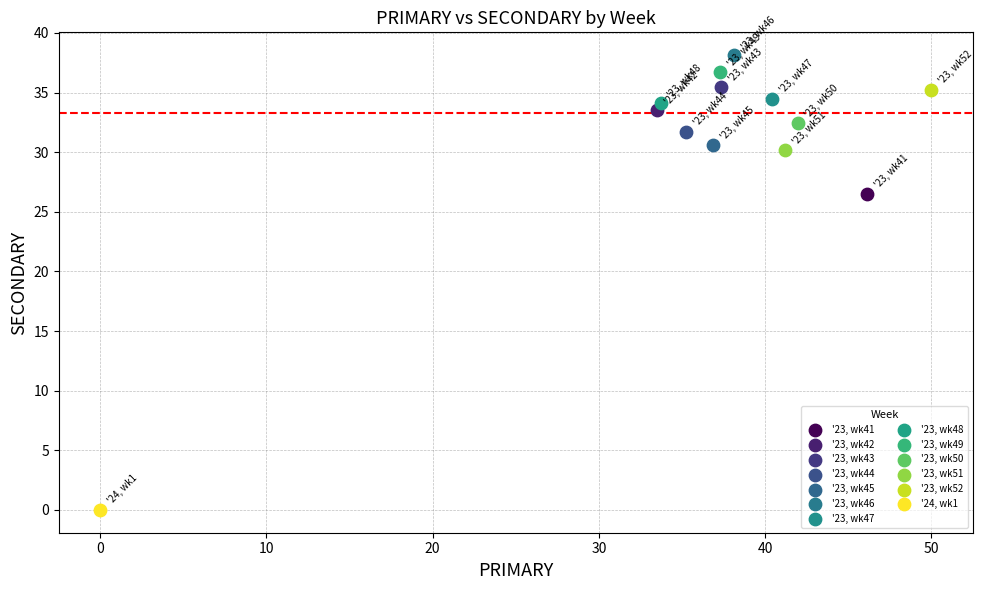

What are all the series names shown in the legend?

'23, wk41, '23, wk42, '23, wk43, '23, wk44, '23, wk45, '23, wk46, '23, wk47, '23, wk48, '23, wk49, '23, wk50, '23, wk51, '23, wk52, '24, wk1